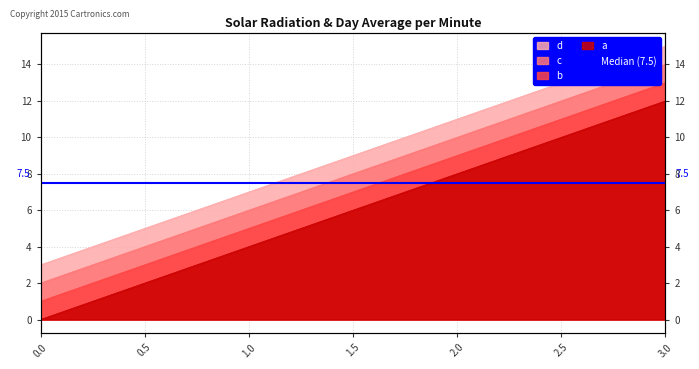

True or false: c has more than 1 interior local peaks.

False